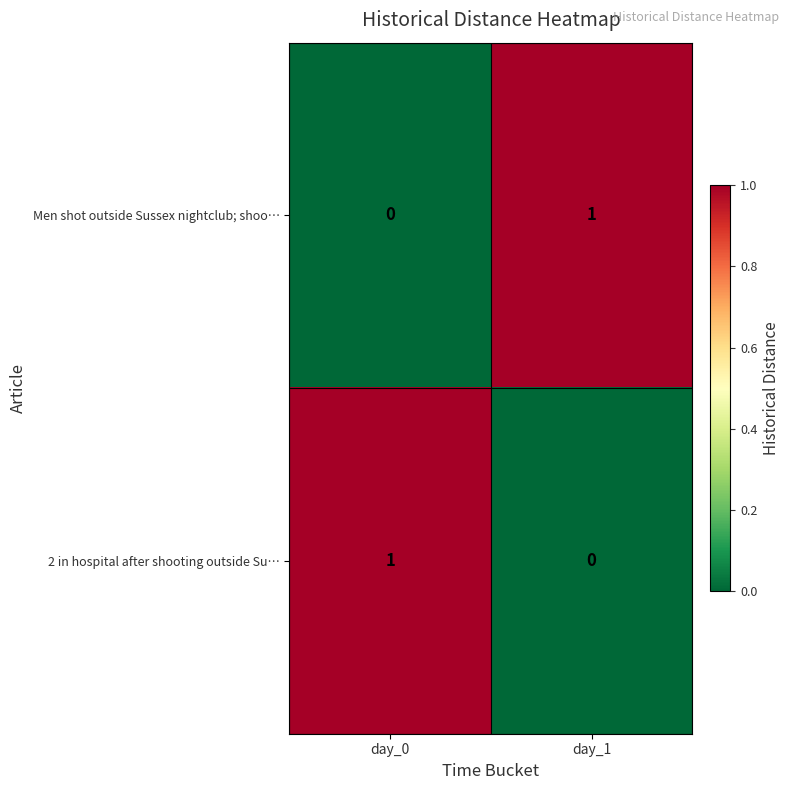

Is the value of 2 in hospital after shooting outside Su… at day_0 greater than the value of Men shot outside Sussex nightclub; shoo… at day_0?

Yes